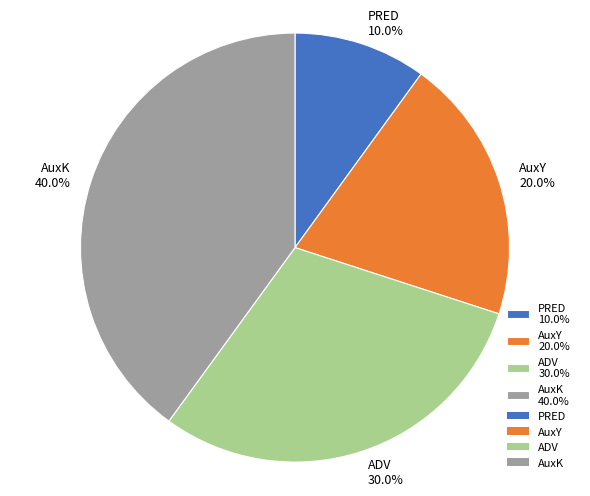

How many slices are in this pie chart?

4